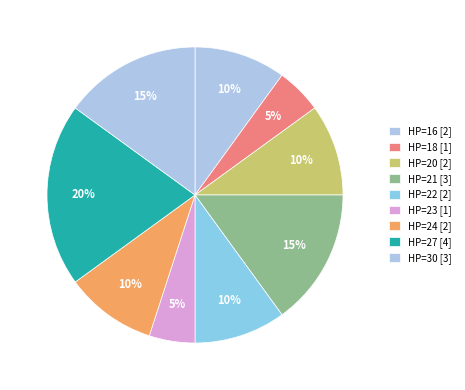

Count the number of slices in the pie.

9